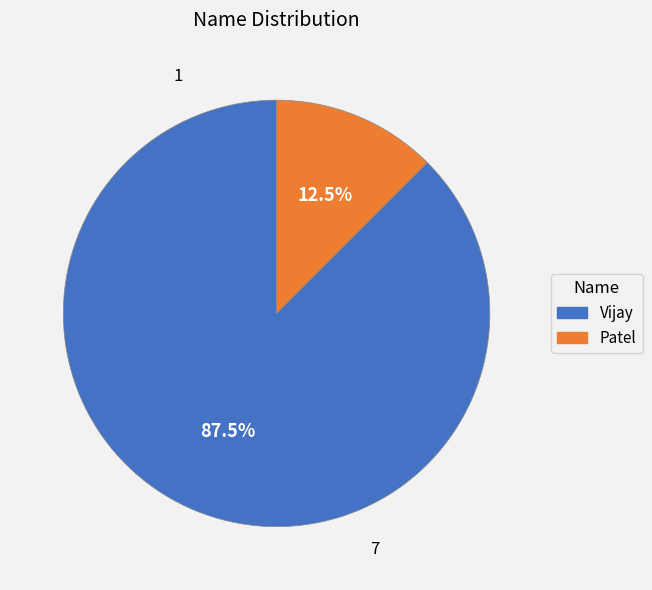

Is there any slice that represents more than half of the pie?

Yes